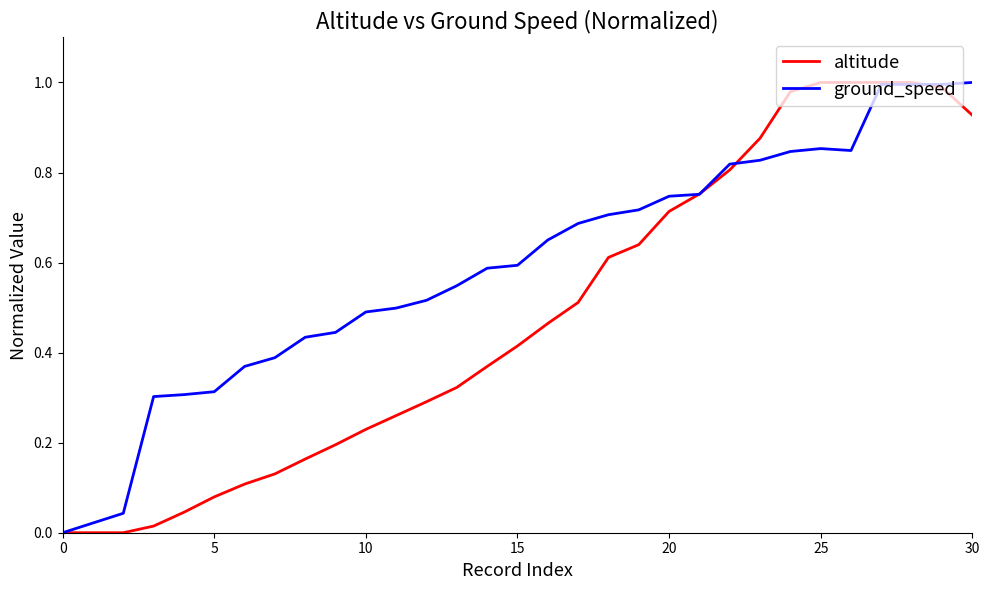

What are all the series names shown in the legend?

altitude, ground_speed